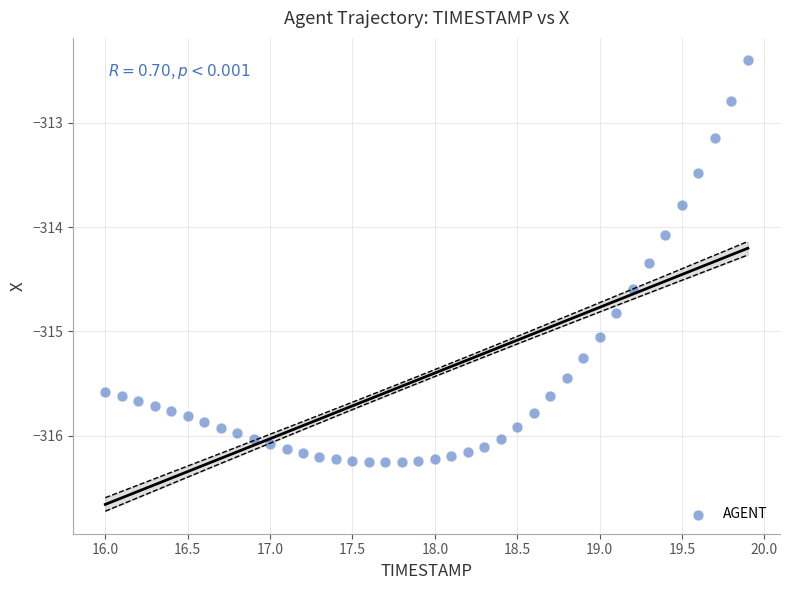

What is the range of X values (max minus min)?

3.9